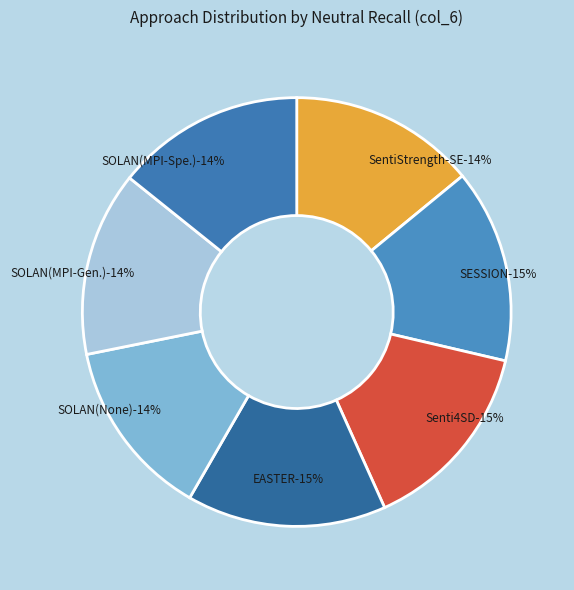

Rank the categories by value from lowest to highest.

SOLAN(None,initial prompt,4o-mini), SOLAN(MPI-Gen.,initial prompt,4o-mini), SentiStrength-SE, SOLAN(MPI-Spe.,initial prompt,4o-mini), SESSION, Senti4SD, EASTER